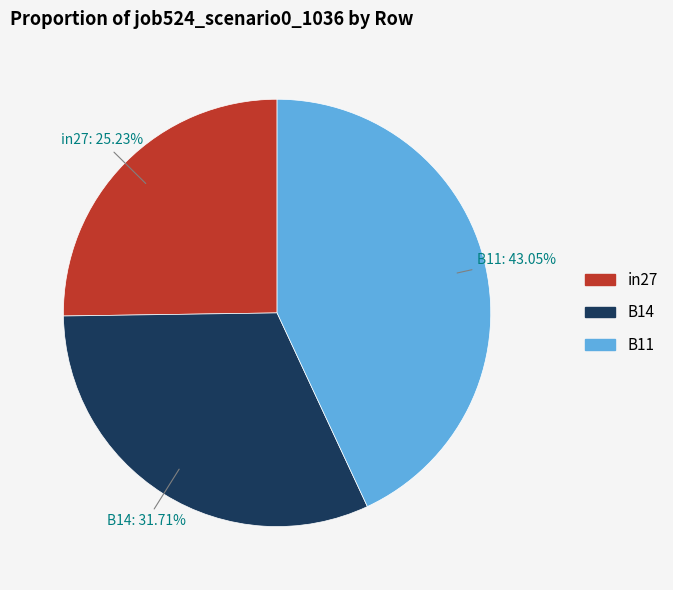

The B14 slice represents 32% of the pie. True or false?

True